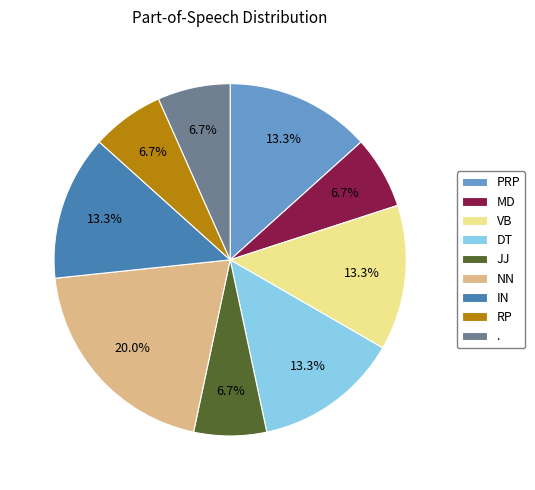

True or false: DT accounts for 13% of the total.

True